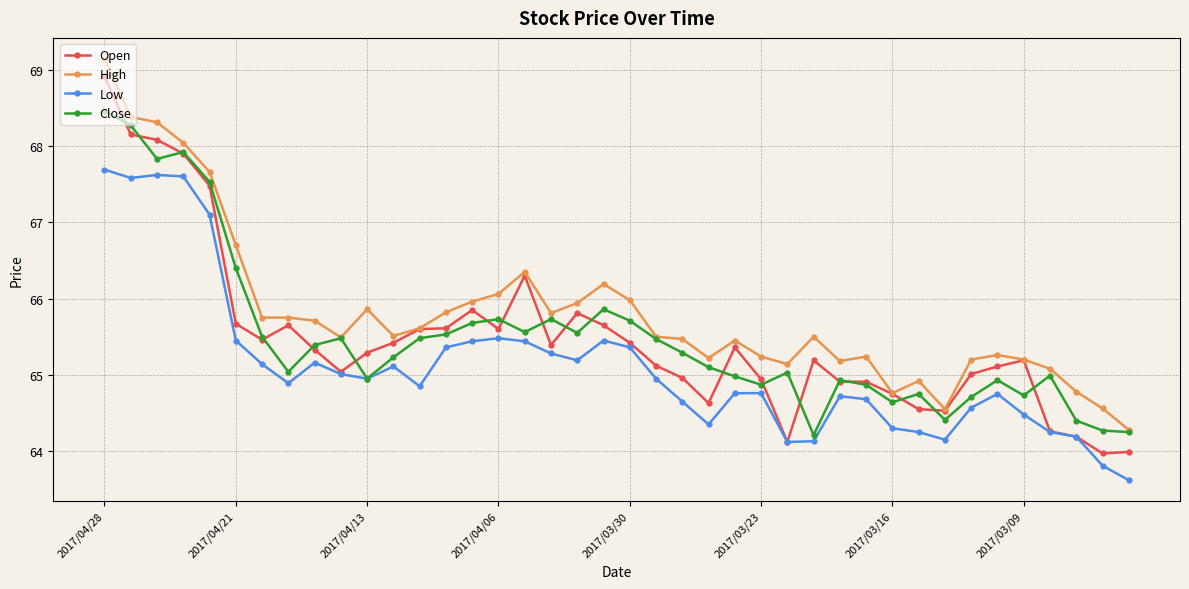

How many lines are shown in the chart?

4